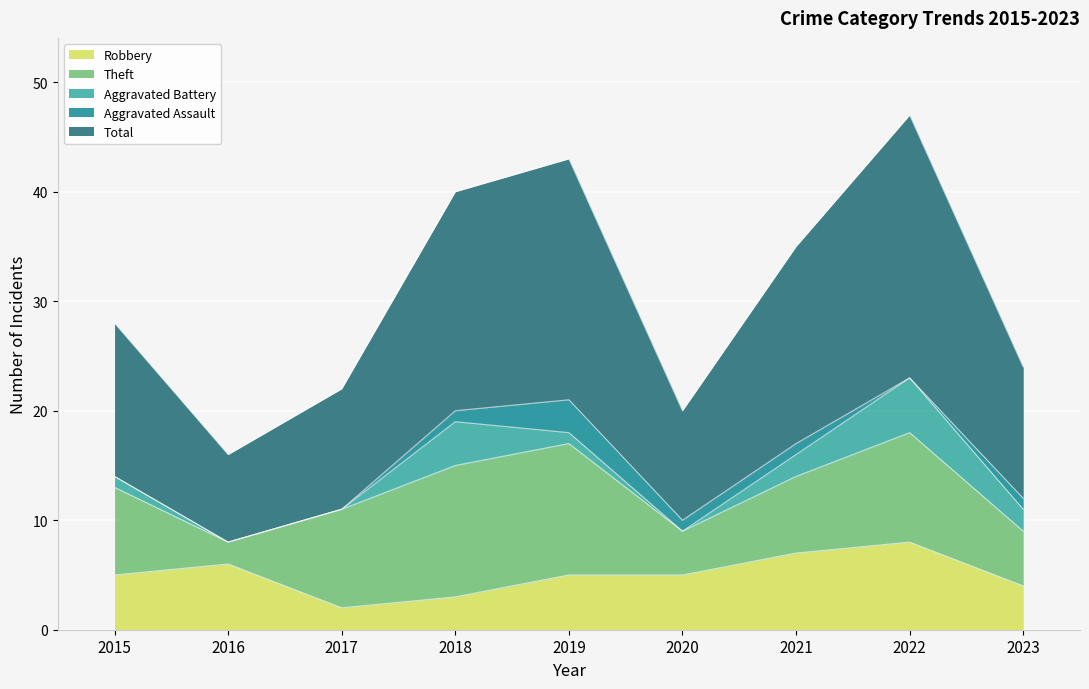

How many lines are shown in the chart?

5